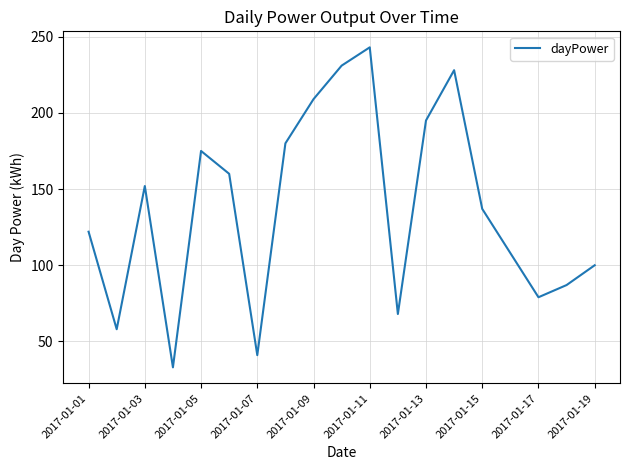

What is the maximum value shown in the chart?

243